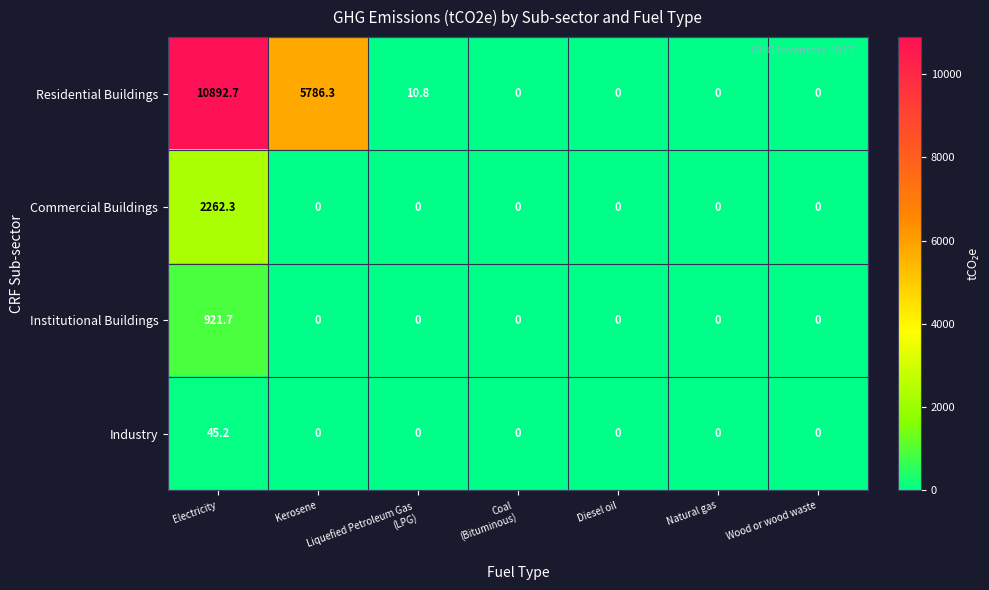

Rank the series by their maximum value, from lowest to highest.

Industry, Institutional Buildings, Commercial Buildings, Residential Buildings